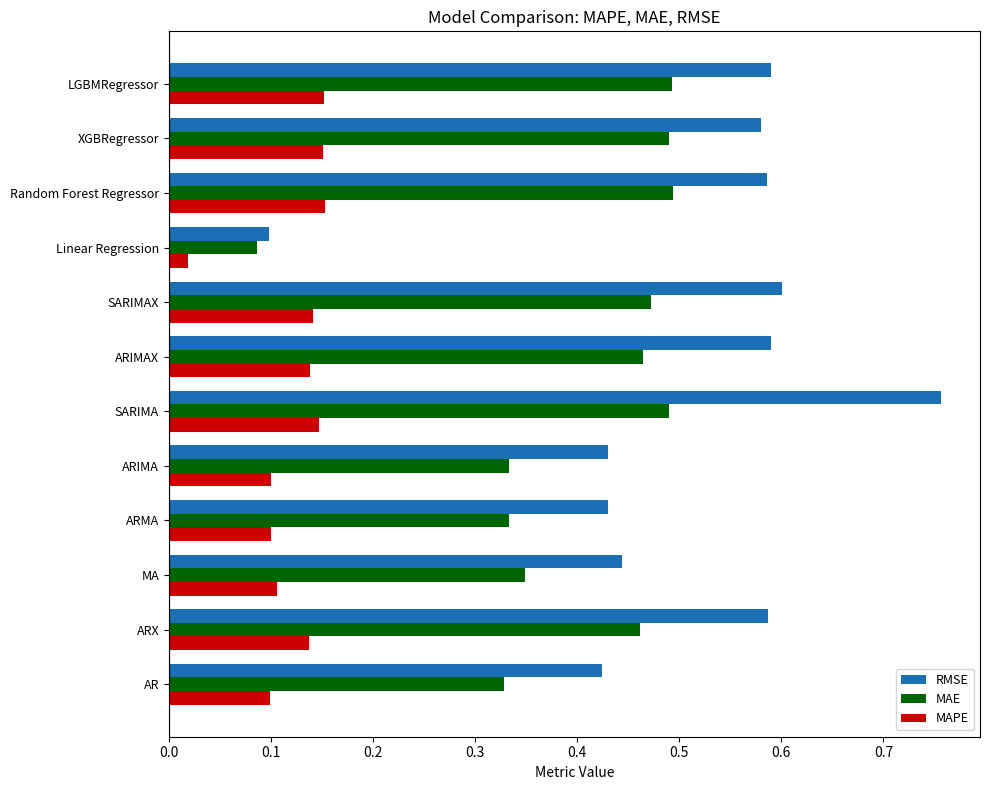

Which category has the lowest value in the RMSE series?

Linear Regression